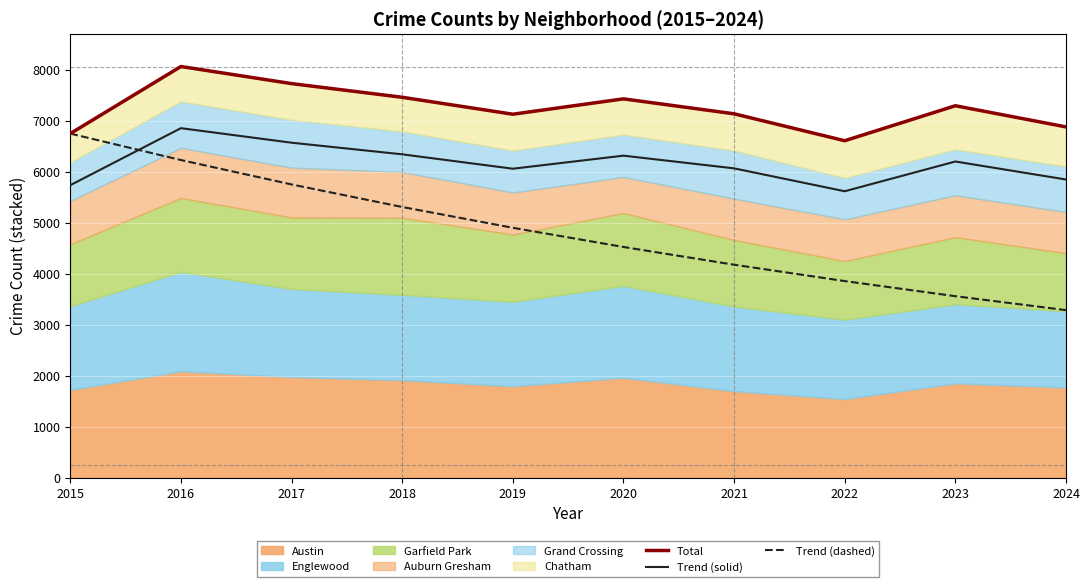

Which series has the largest total across all categories?

Total